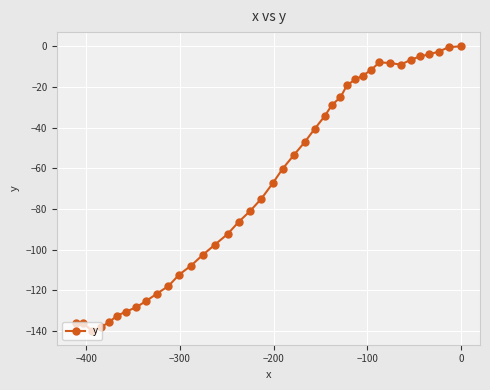

What is the difference between the maximum and minimum values?

139.7